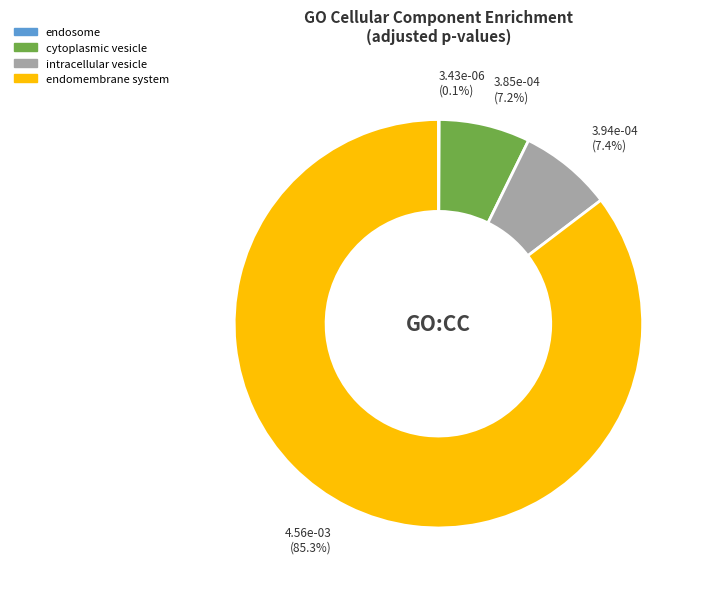

Does endomembrane system account for over 50% of the chart?

Yes